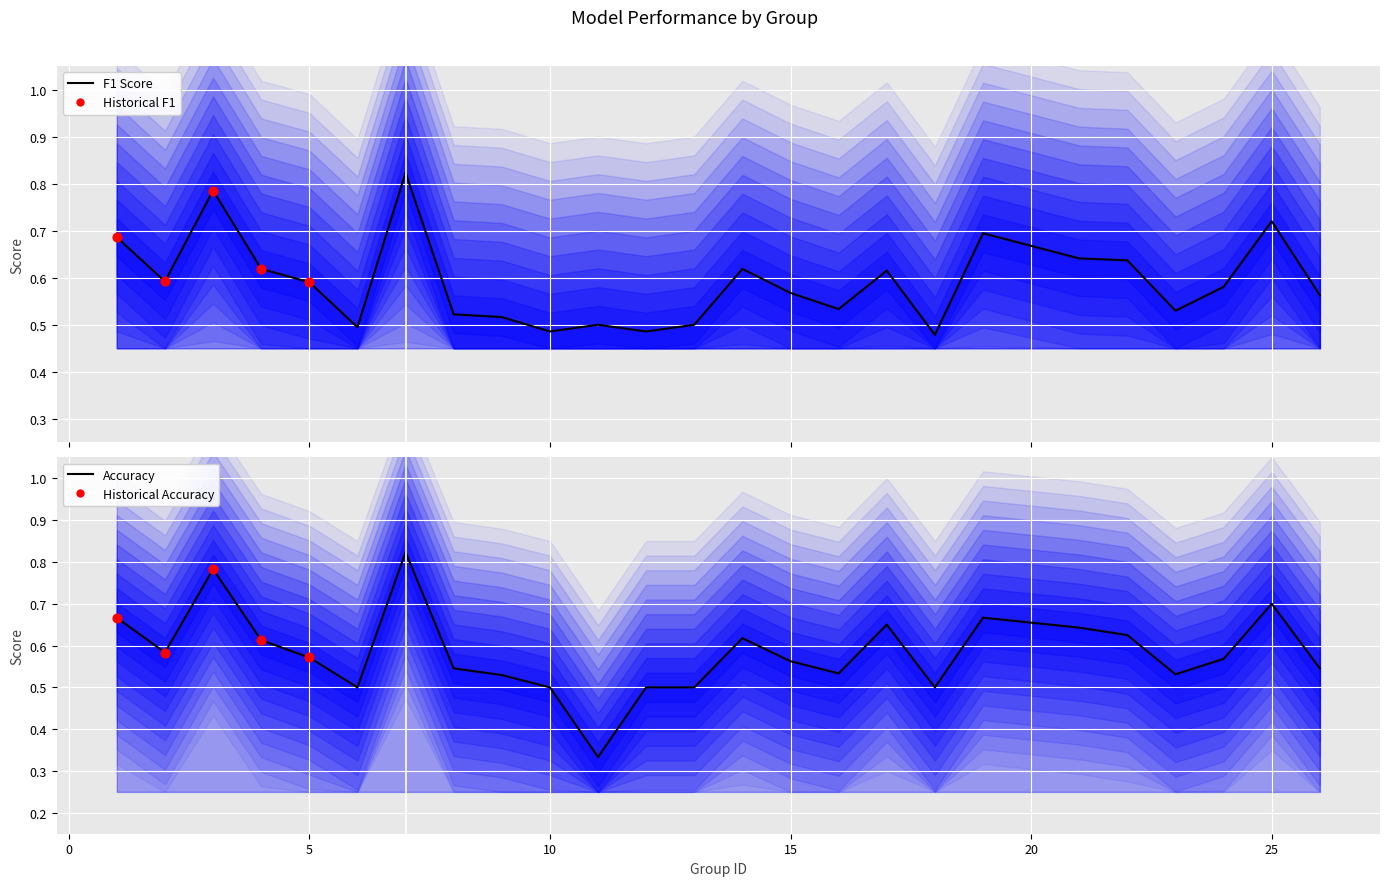

Which series has the largest total across all categories?

f1